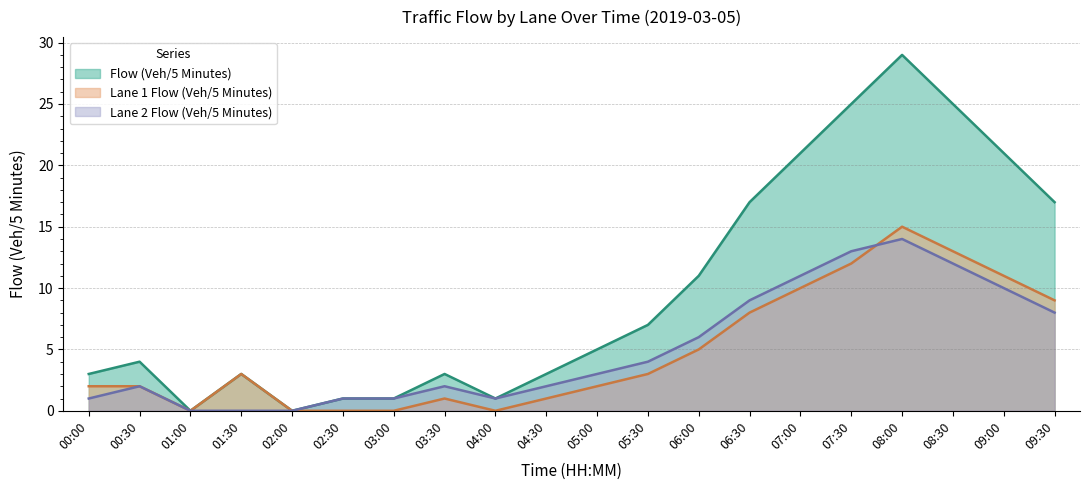

How many data points in Lane 2 Flow (Veh/5 Minutes) are above 3?

9